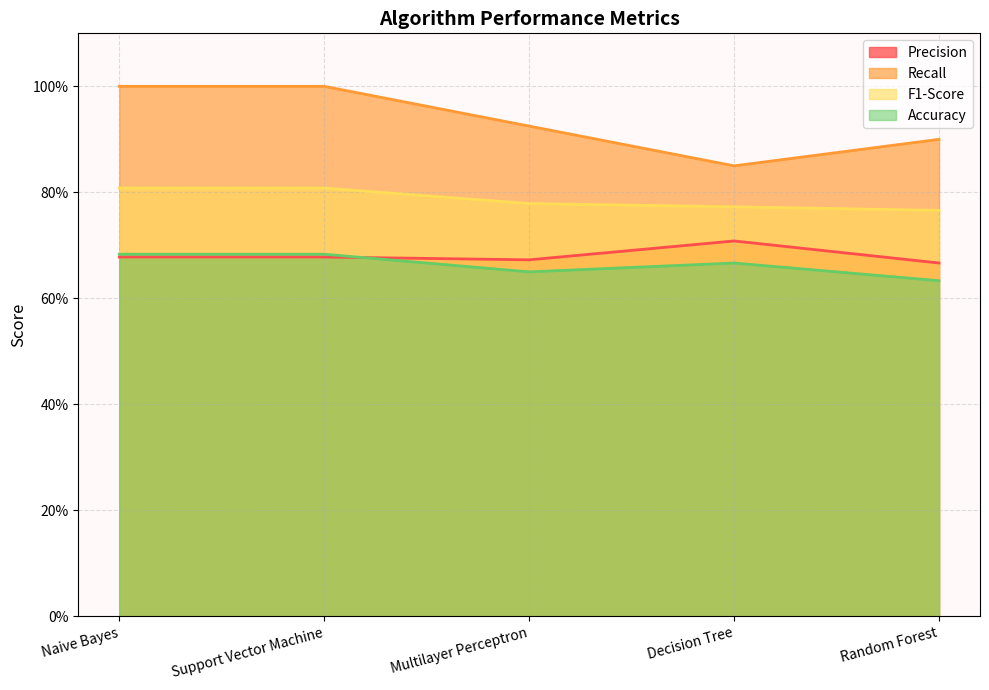

What value does the Recall series have at Multilayer Perceptron?

0.9